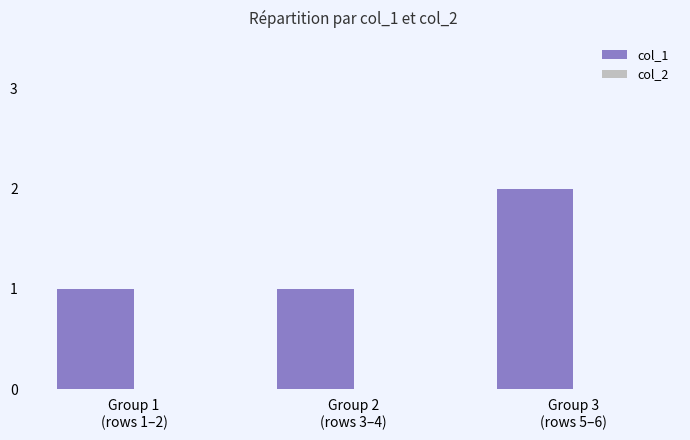

What is the sum of all values?

4